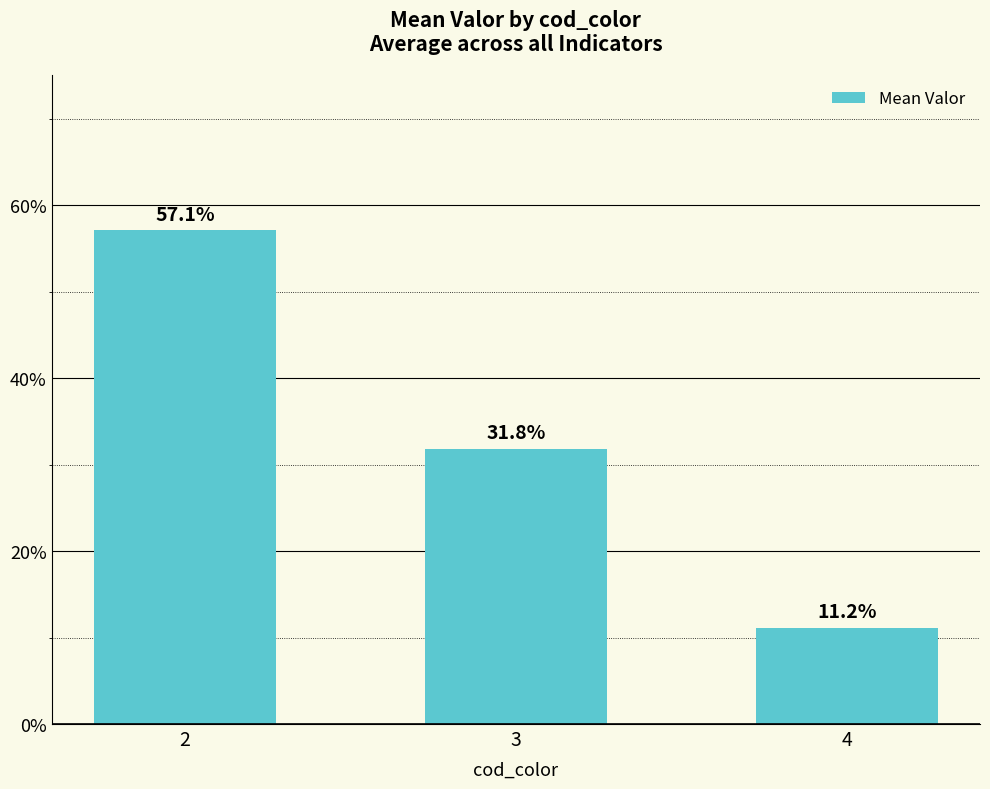

Count the number of values greater than 31.

2